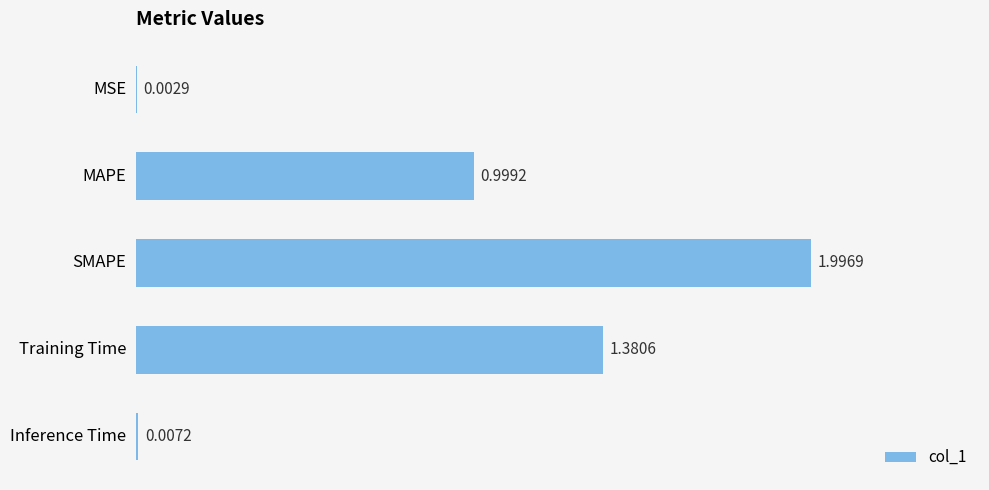

Which category has the highest value across all series?

SMAPE